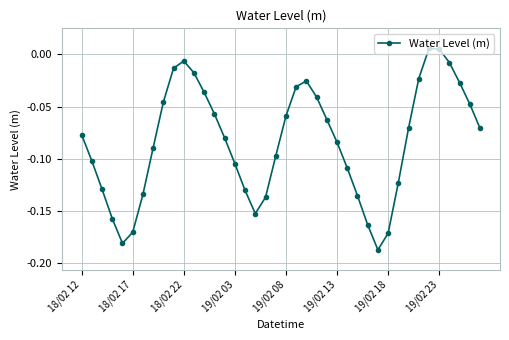

How many points are lower than both their immediate neighbors (excluding endpoints)?

3